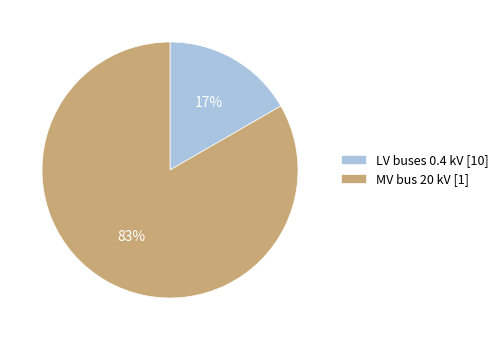

How many slices are in this pie chart?

2